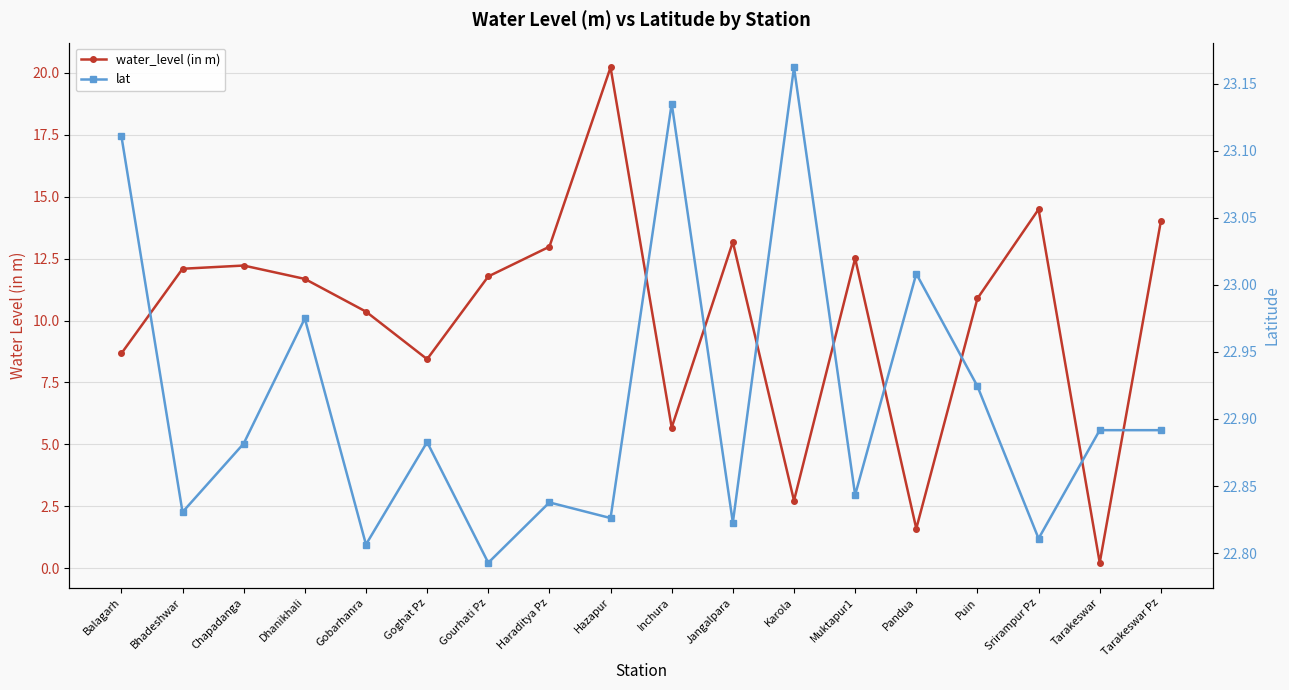

Which series has the widest spread of values?

water_level (in m)